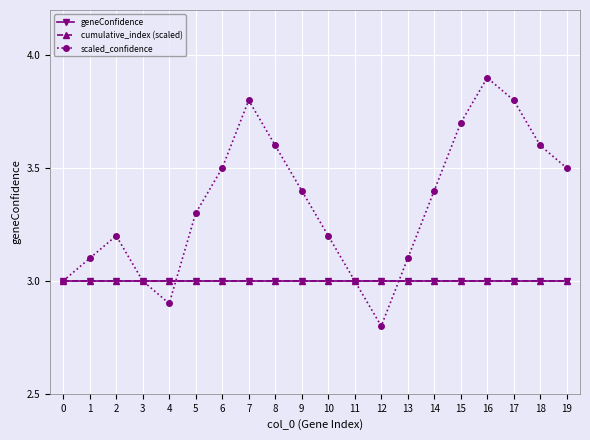

Which series ends up on top after the final intersection of geneConfidence and scaled_confidence?

scaled_confidence